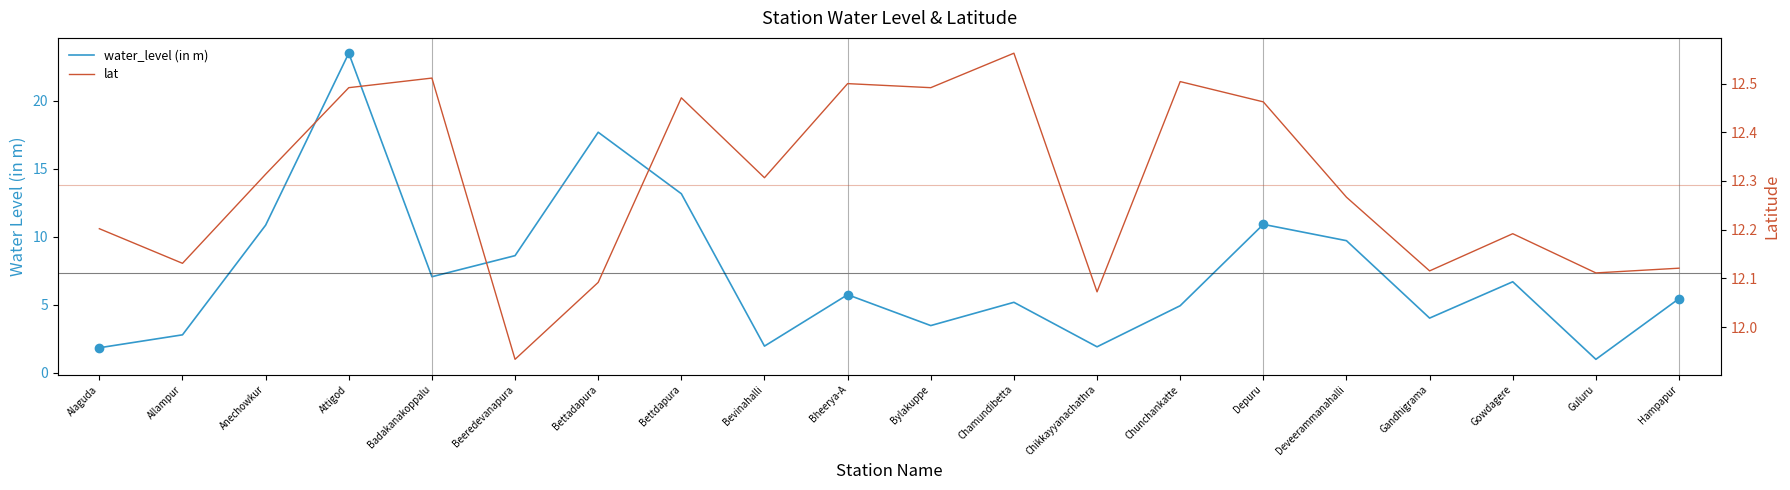

Which has a higher value, Bettdapura or Chamundibetta?

Bettdapura